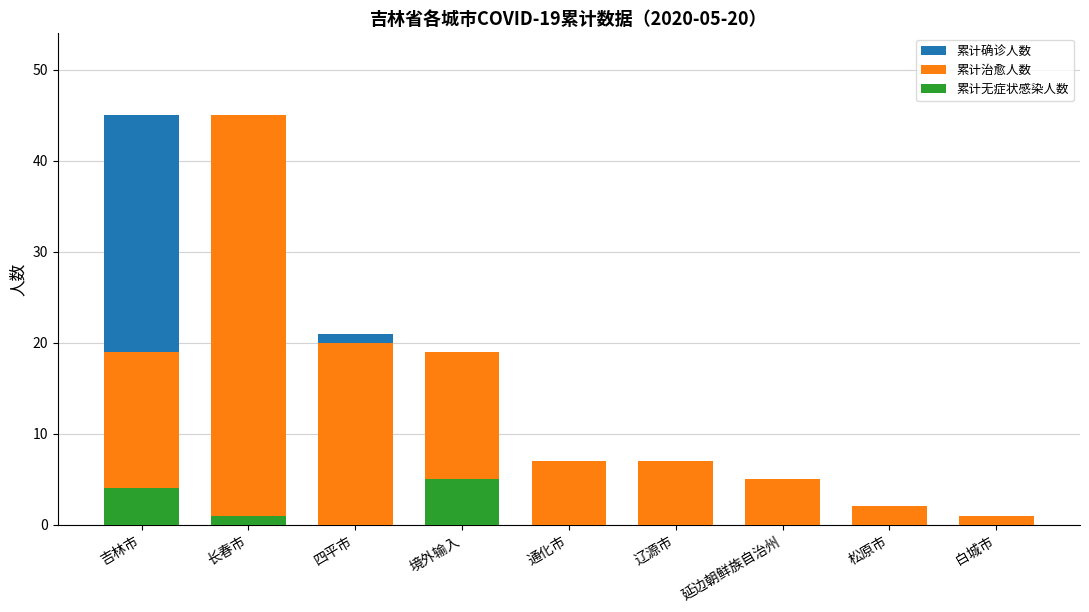

How many distinct data groups are displayed?

3